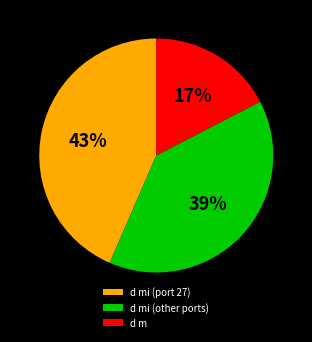

How many slices are in this pie chart?

3